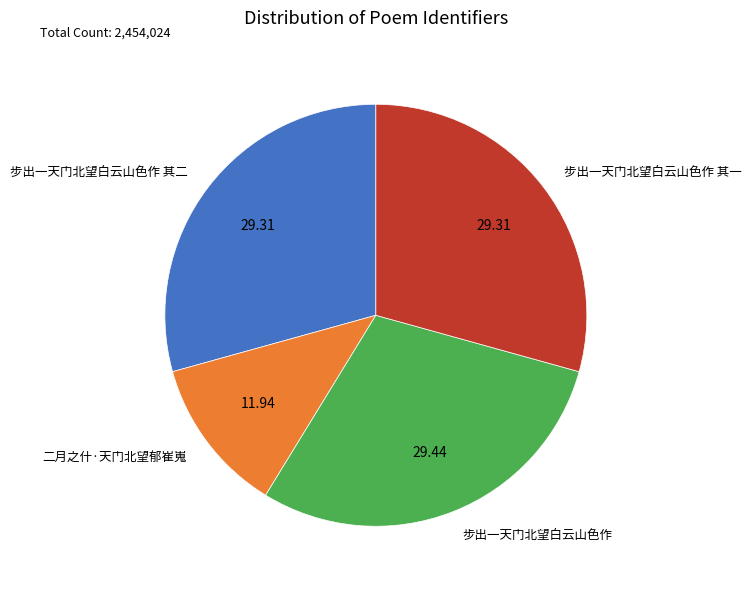

Does any single category account for the majority?

No